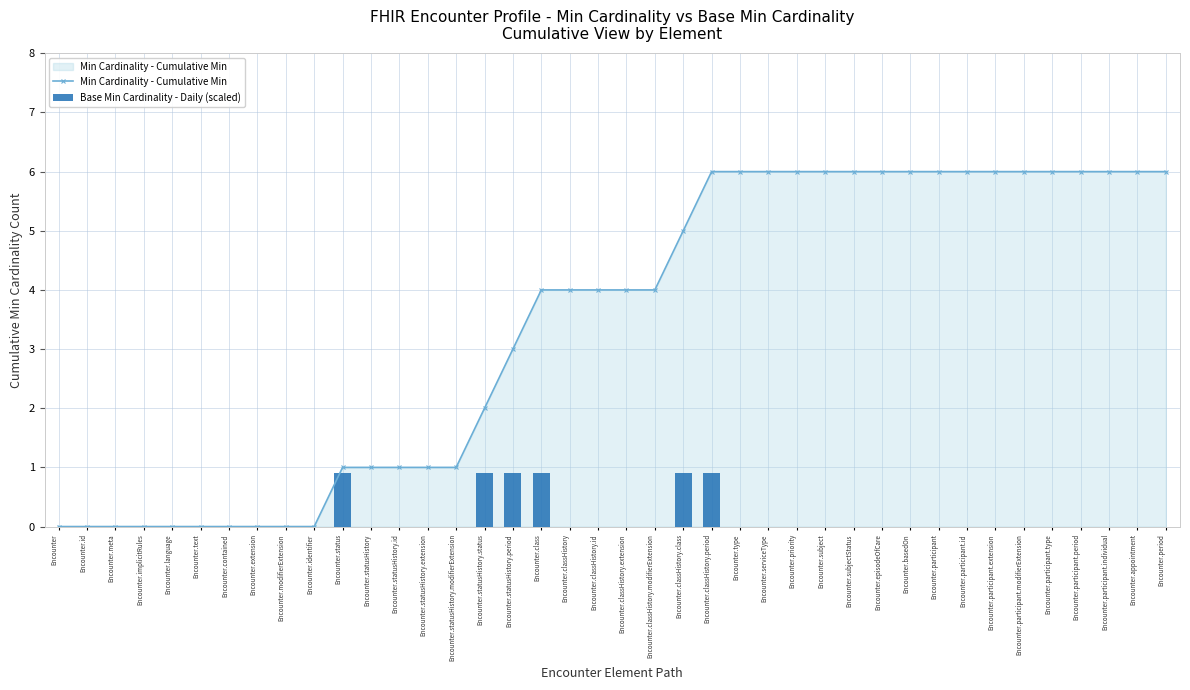

What are all the series names shown in the legend?

Min Cardinality - Cumulative Min, Base Min Cardinality - Daily (scaled)